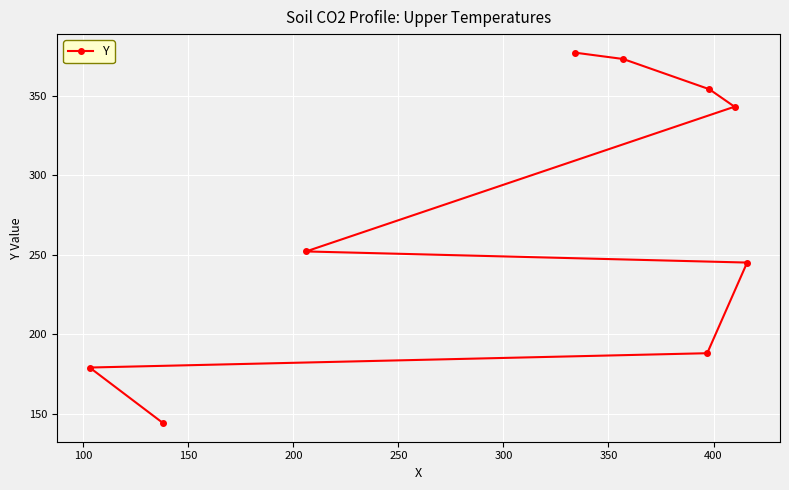

What is the difference between the second highest and minimum values?

229